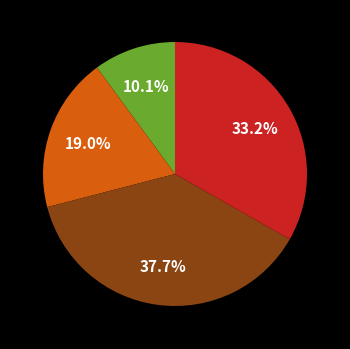

Is there a majority slice in this chart?

No